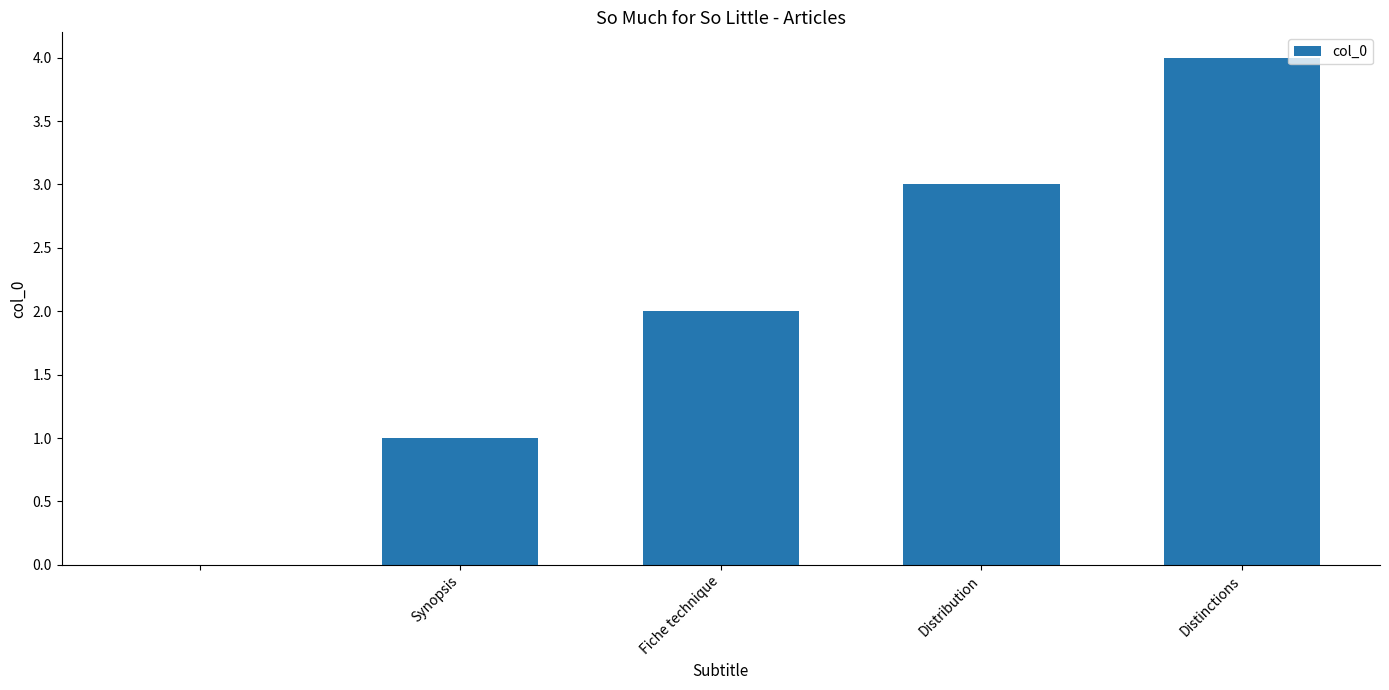

What is the greatest value displayed?

4